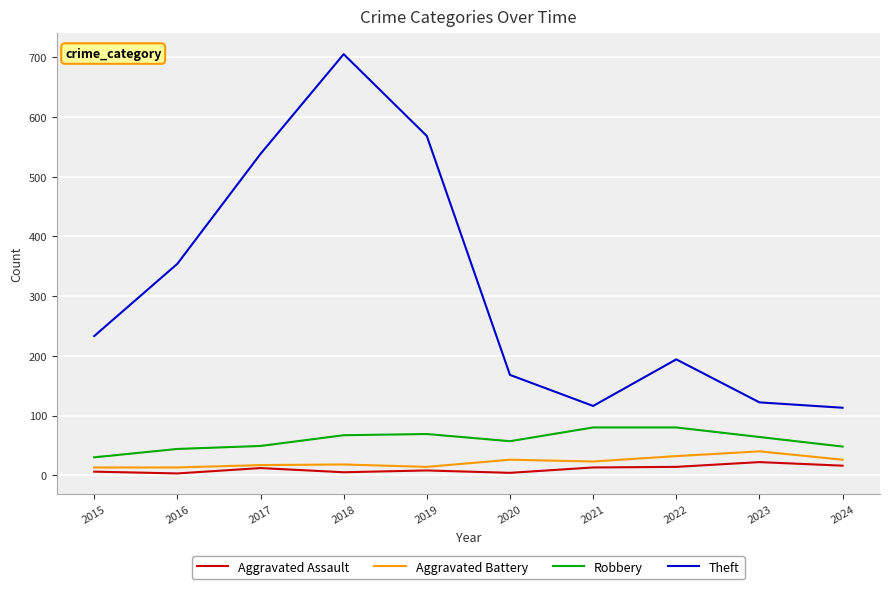

What is the lowest value of the Robbery series?

30